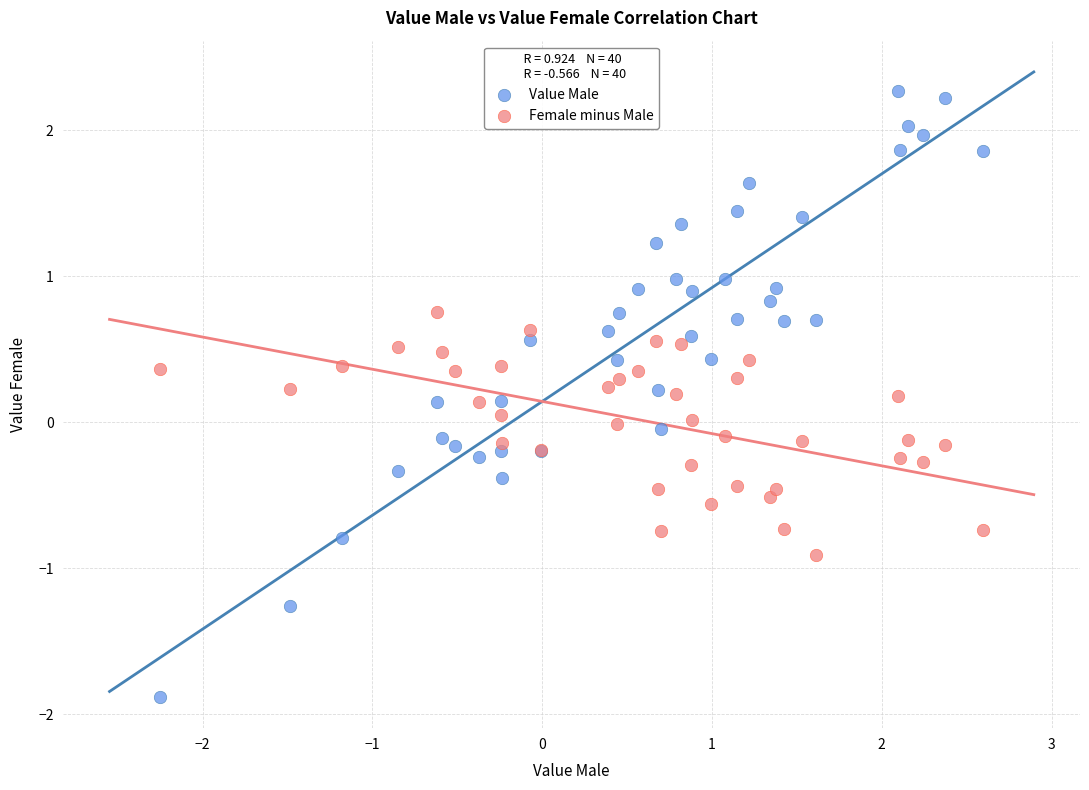

What is the X range (max minus min) for the scatter plot?

4.8